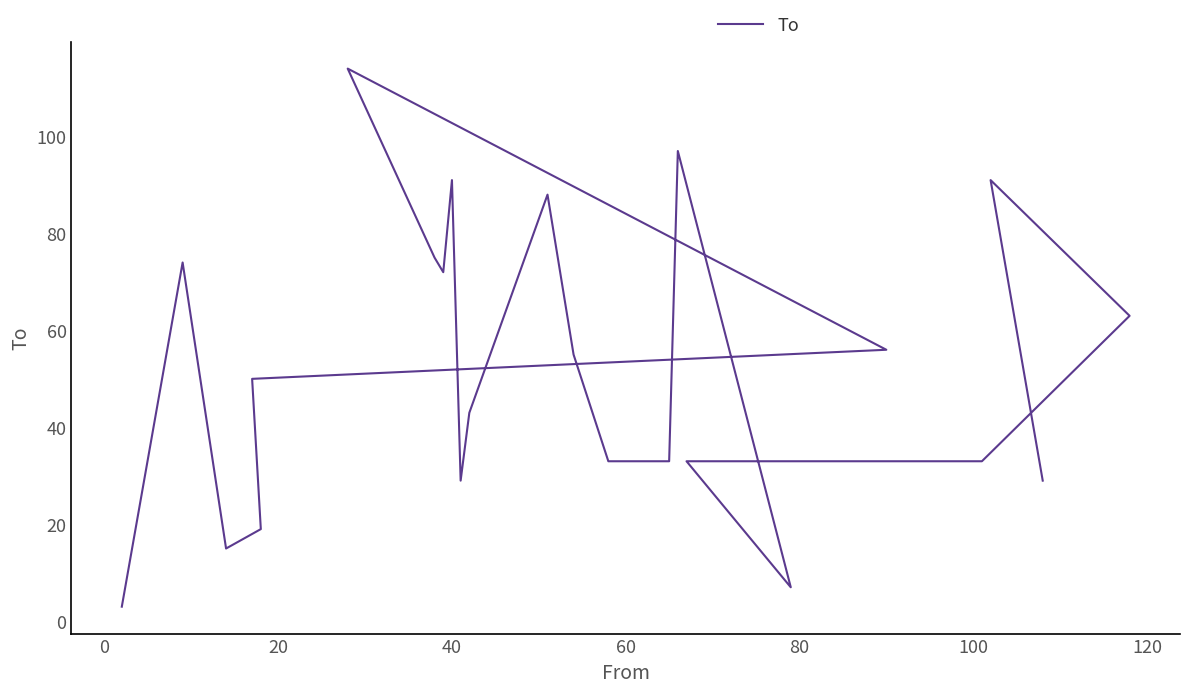

What is the minimum value shown in the chart?

3